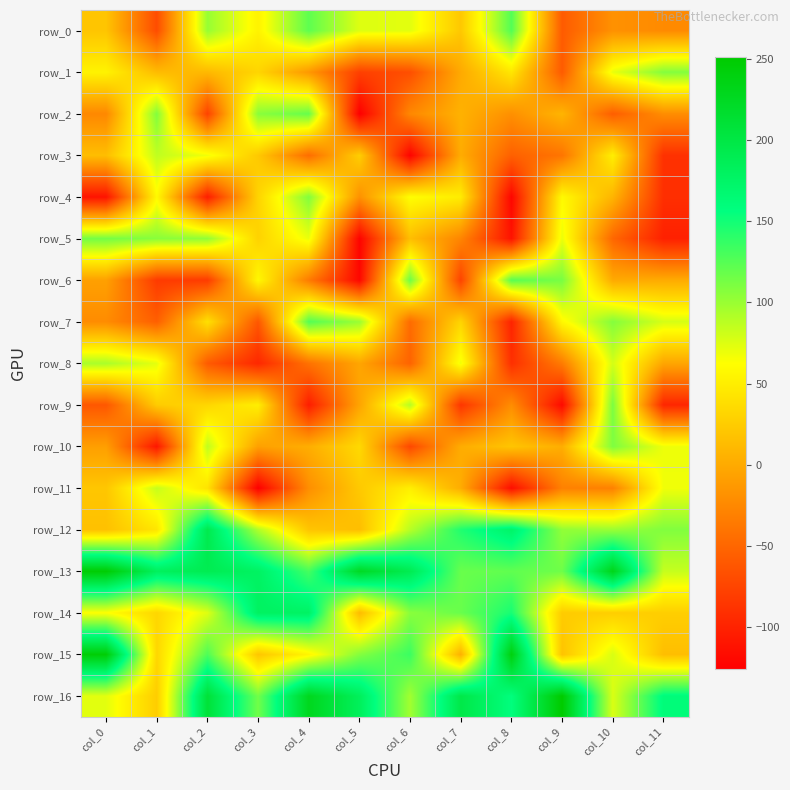

The value of row_15 at col_9 is 19. True or false?

True